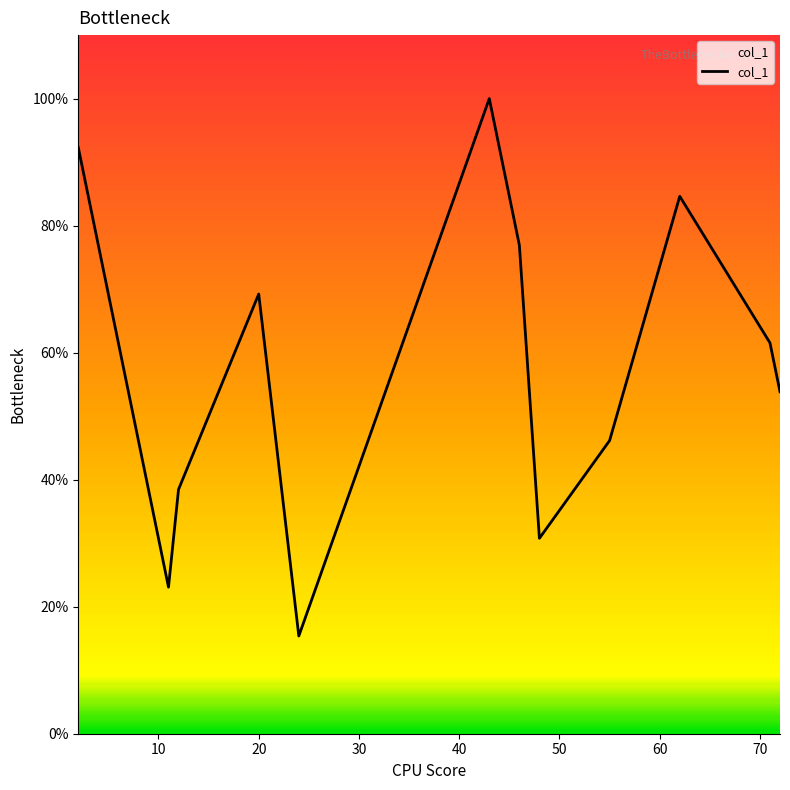

Rank the categories by value from lowest to highest.

24, 11, 48, 12, 55, 72, 71, 20, 46, 62, 2, 43